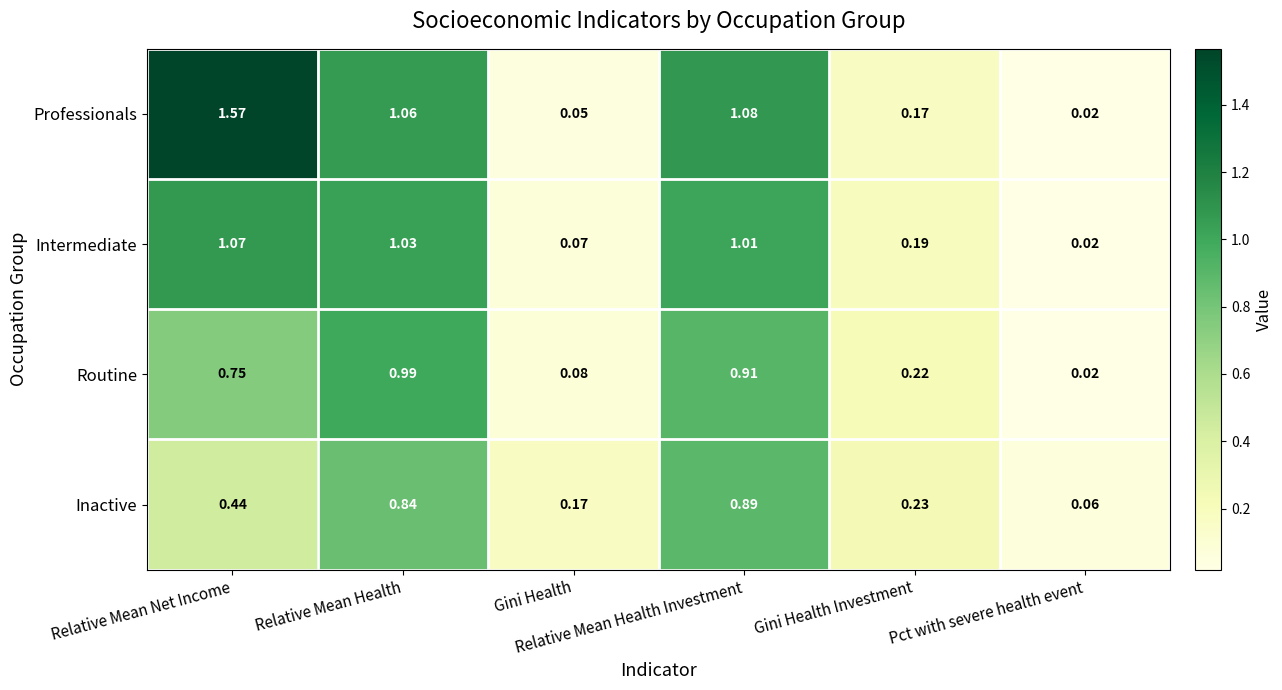

Which series has the largest range (max minus min)?

Professionals